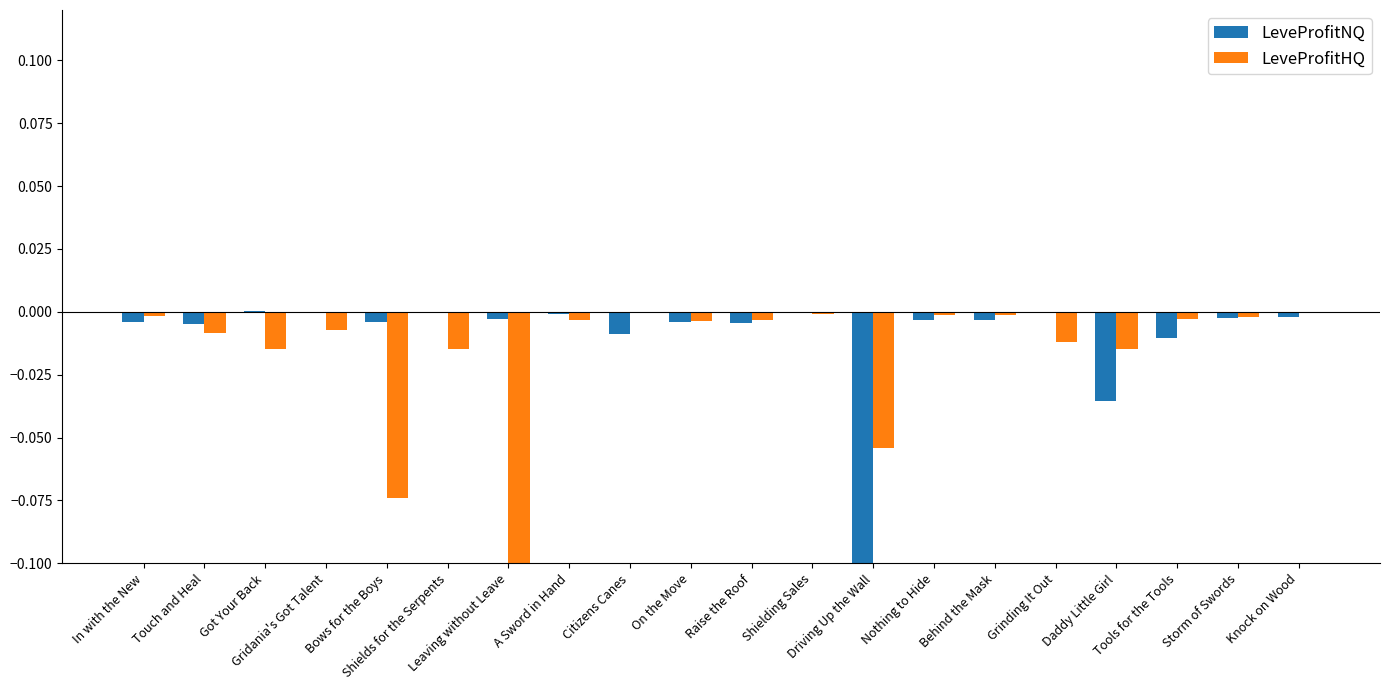

How many categories are shown in the chart?

20